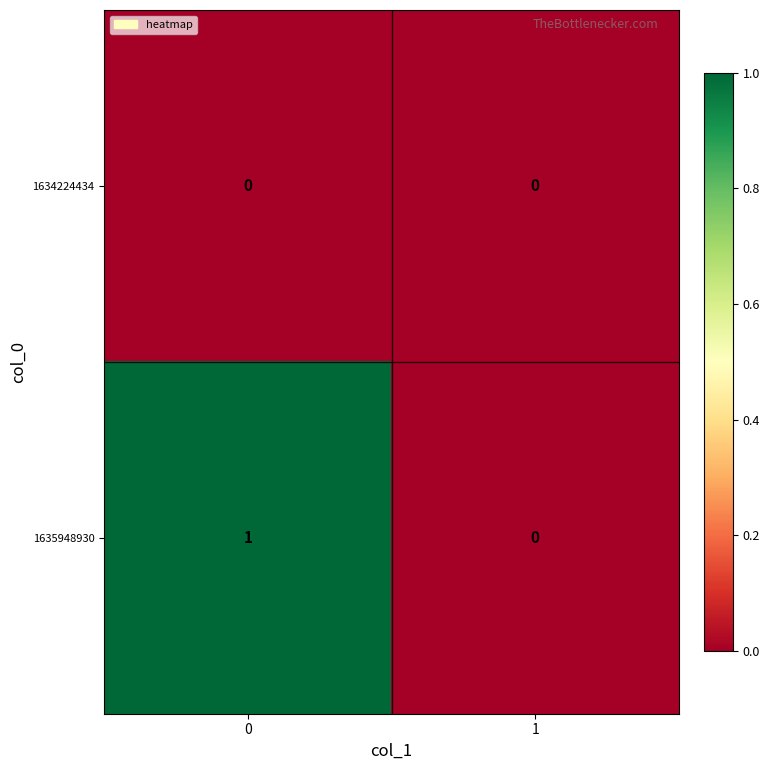

Reading left to right, extract all data points from this chart.

1634224434: 0	0
1635948930: 1	0